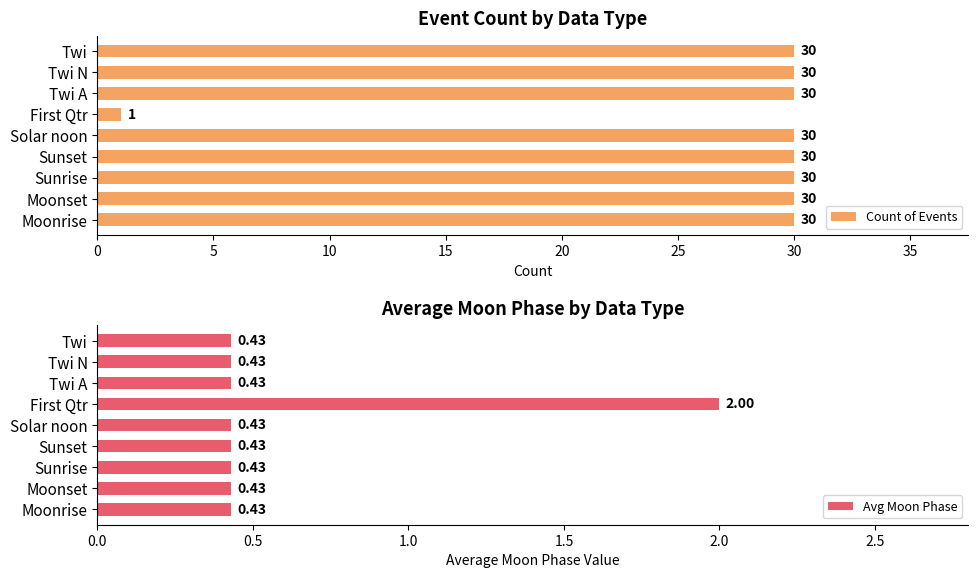

How many Avg Moon Phase values are between 0 and 1?

8